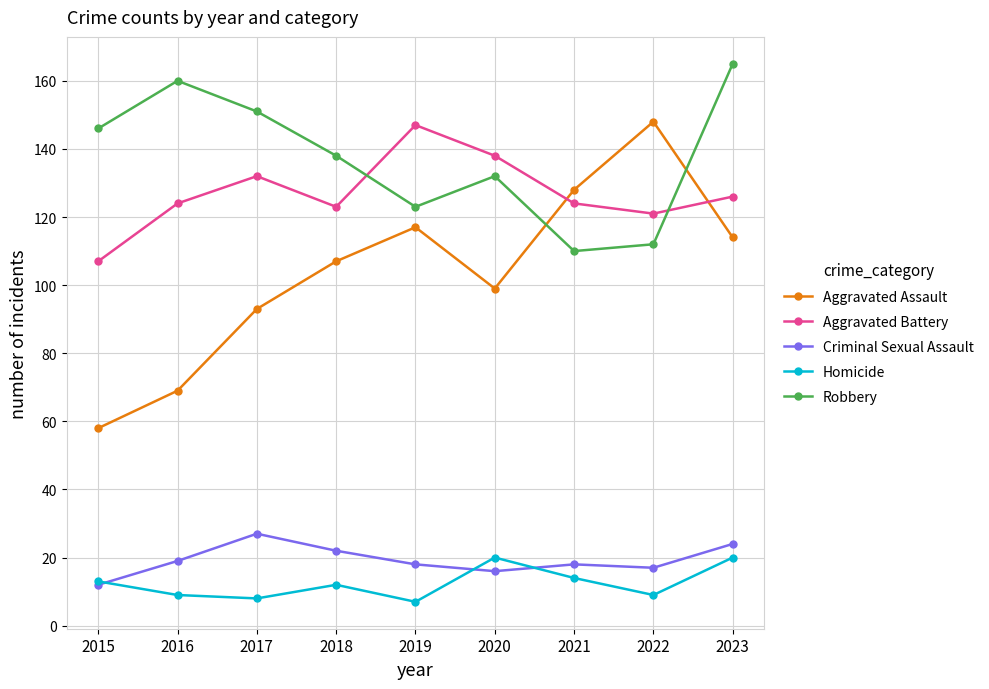

At which label does Aggravated Battery reach its peak?

2019